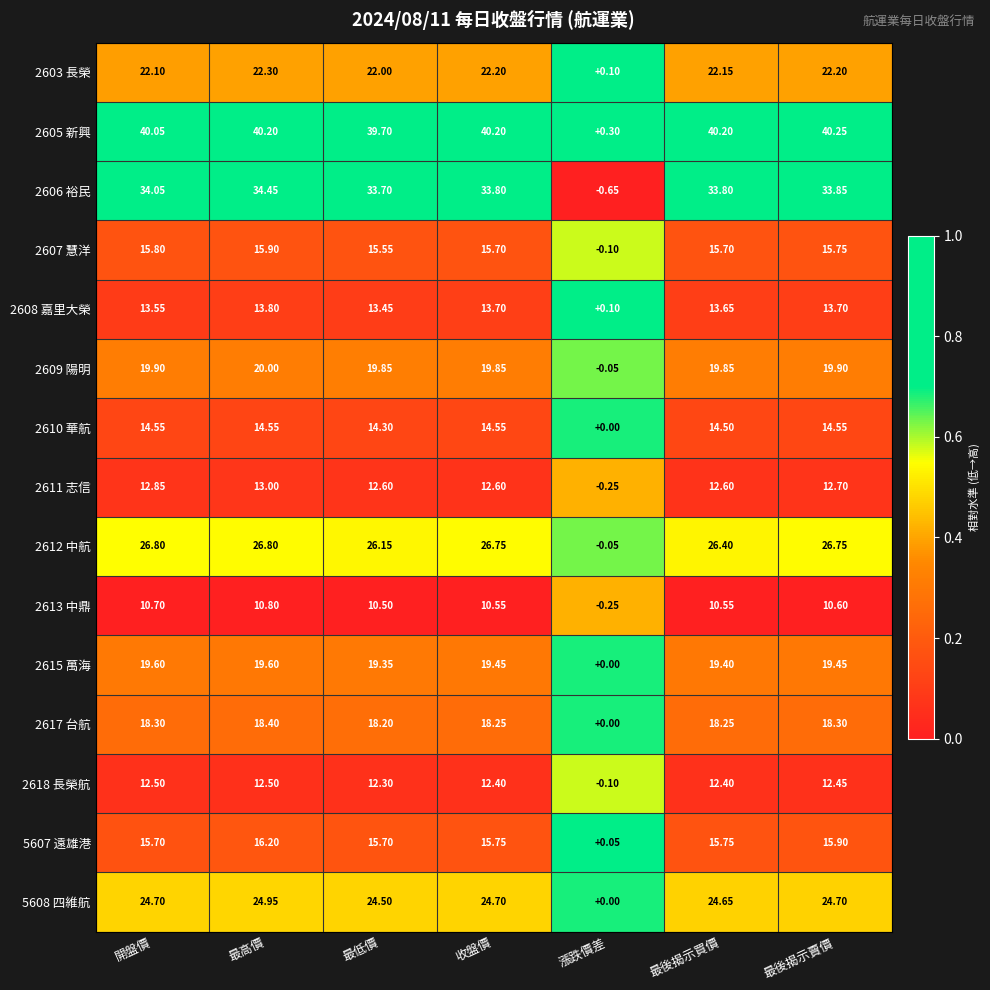

What is the spread (max minus min) of values at 最高價?

29.4